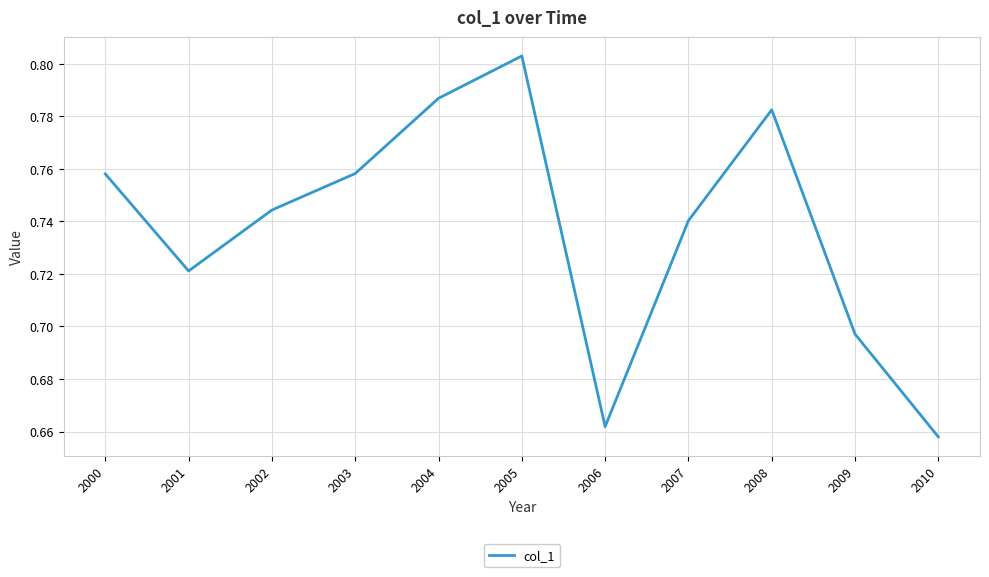

True or false: the data shows 0.4 at 2004.

False